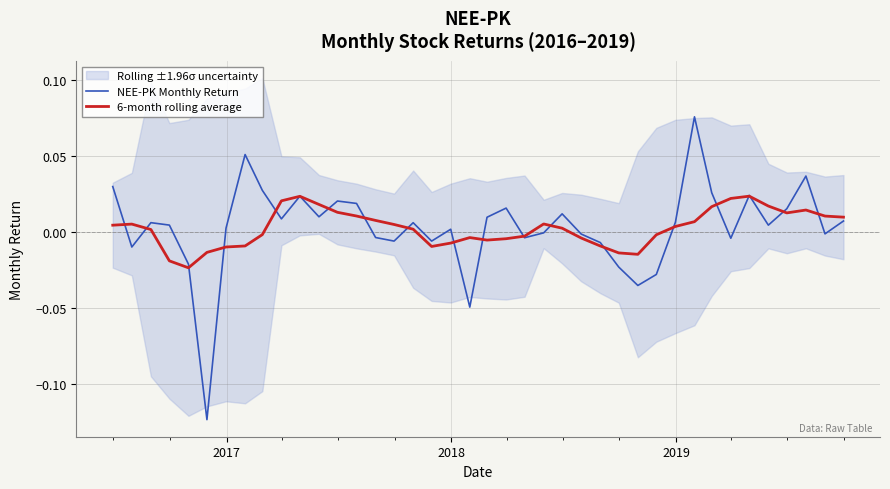

Does the chart display data point markers on the line(s)?

No